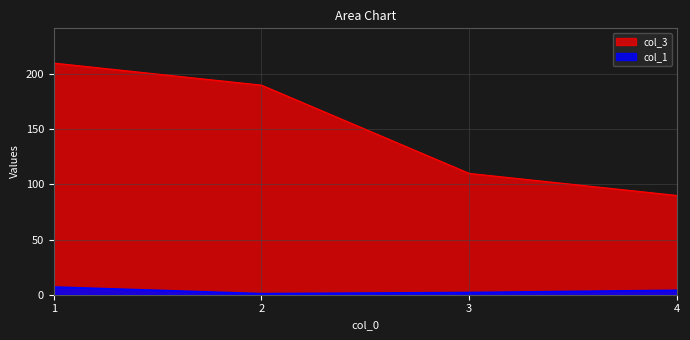

Count the number of categories in the chart.

4